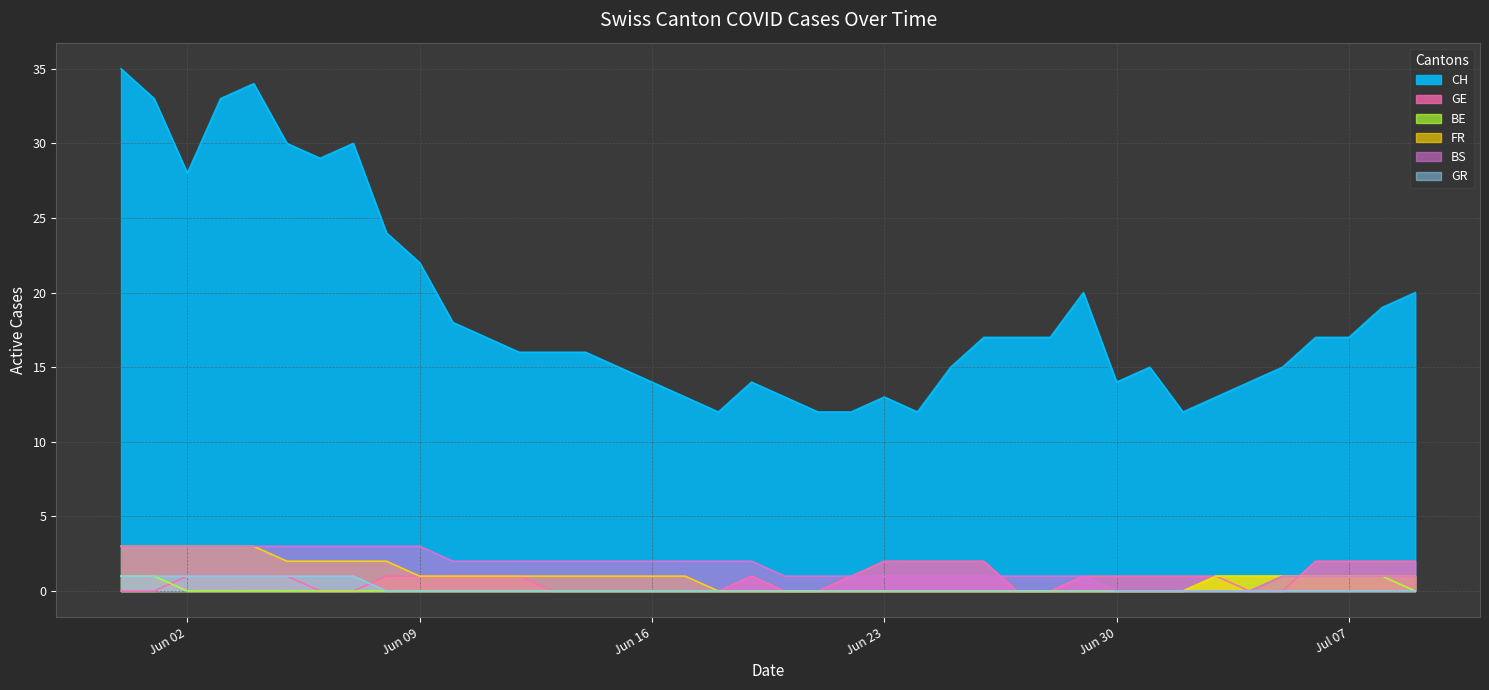

What is the difference between the maximum and minimum values in the BS series?

3